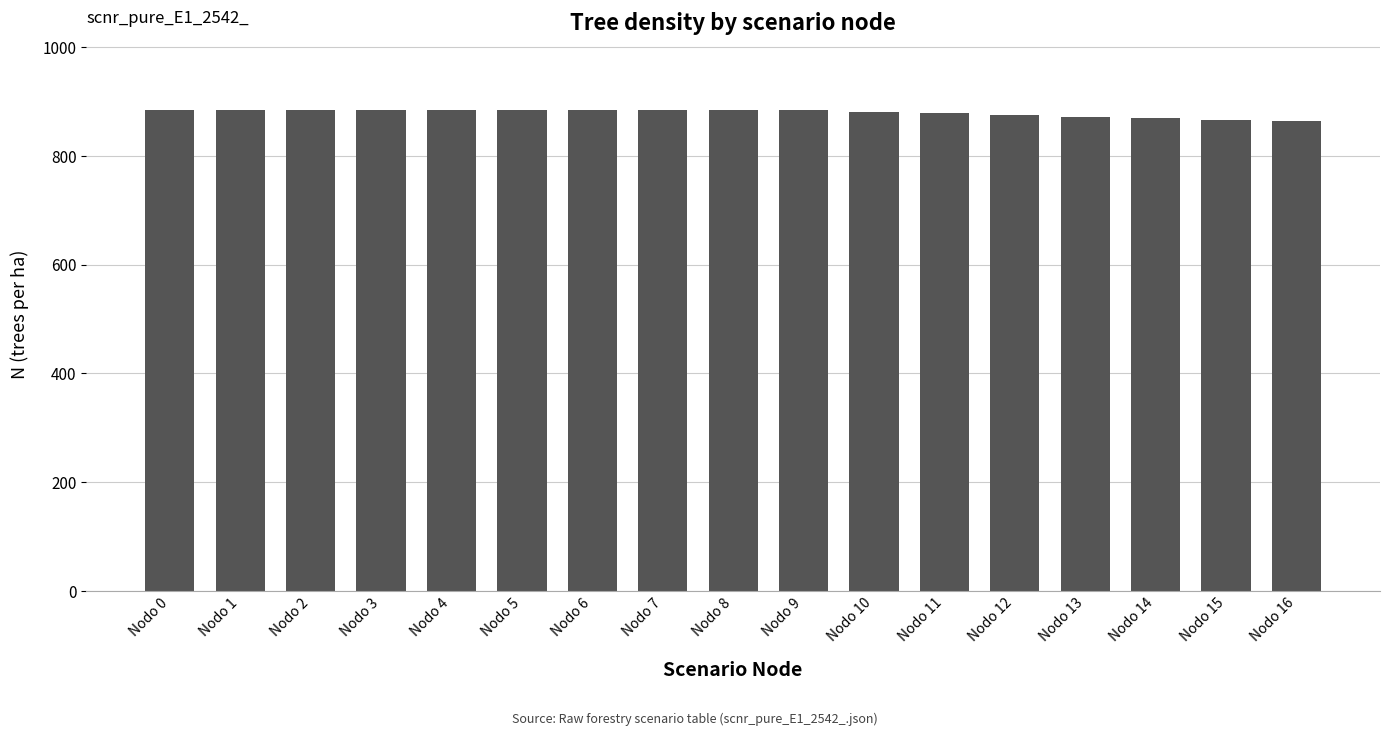

What is the greatest value displayed?

884.2